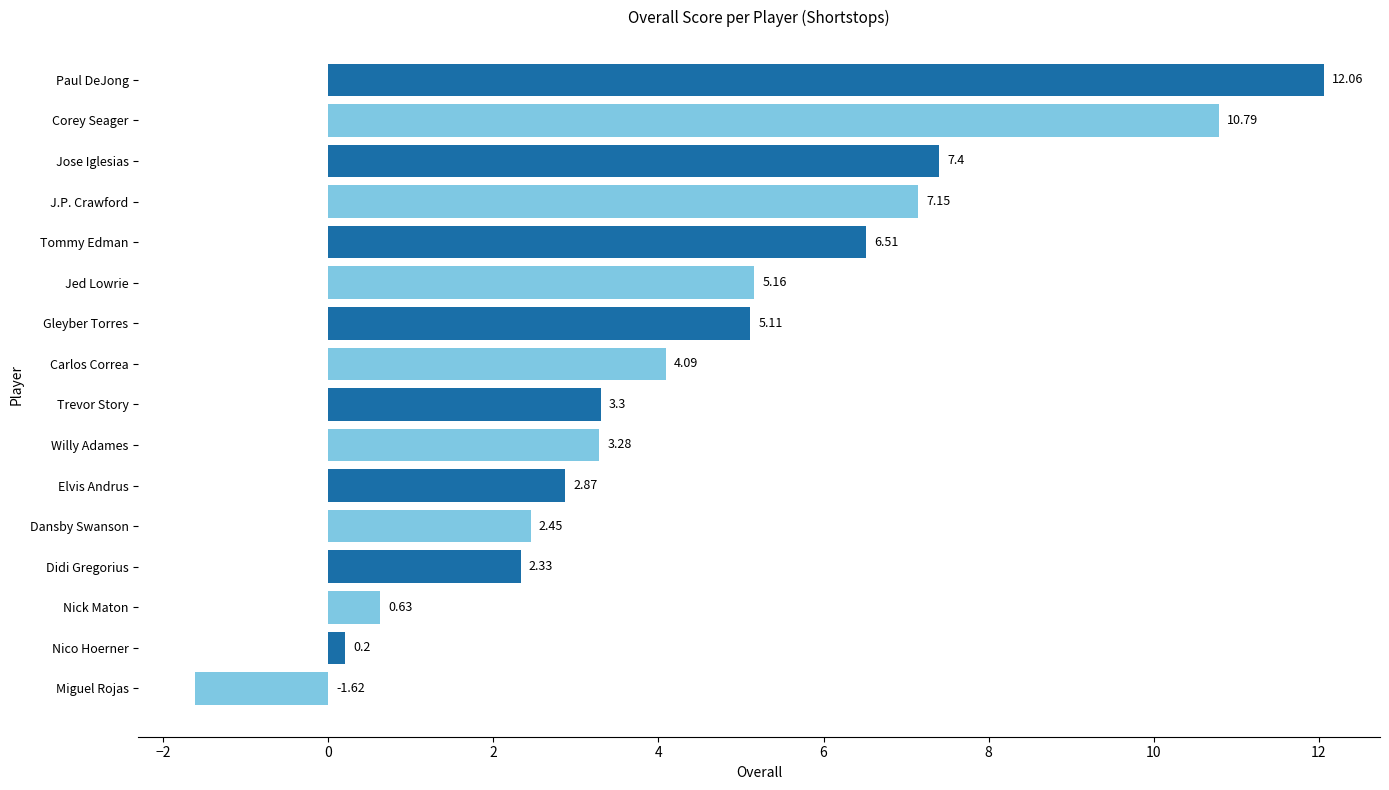

Rank the categories by value from highest to lowest.

Paul DeJong, Corey Seager, Jose Iglesias, J.P. Crawford, Tommy Edman, Jed Lowrie, Gleyber Torres, Carlos Correa, Trevor Story, Willy Adames, Elvis Andrus, Dansby Swanson, Didi Gregorius, Nick Maton, Nico Hoerner, Miguel Rojas